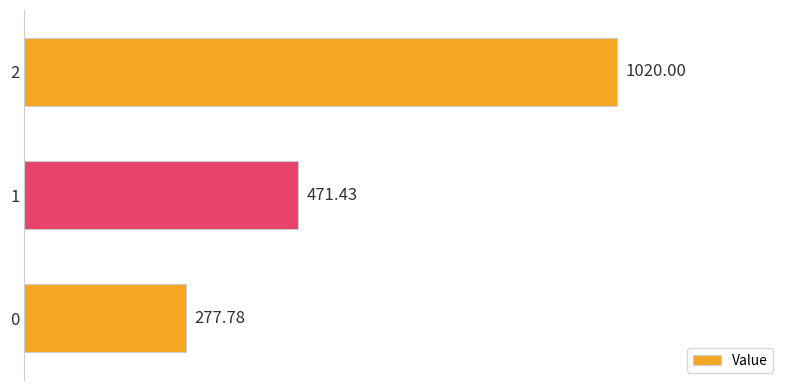

What is the change in value from 0 to 2?

+742.2